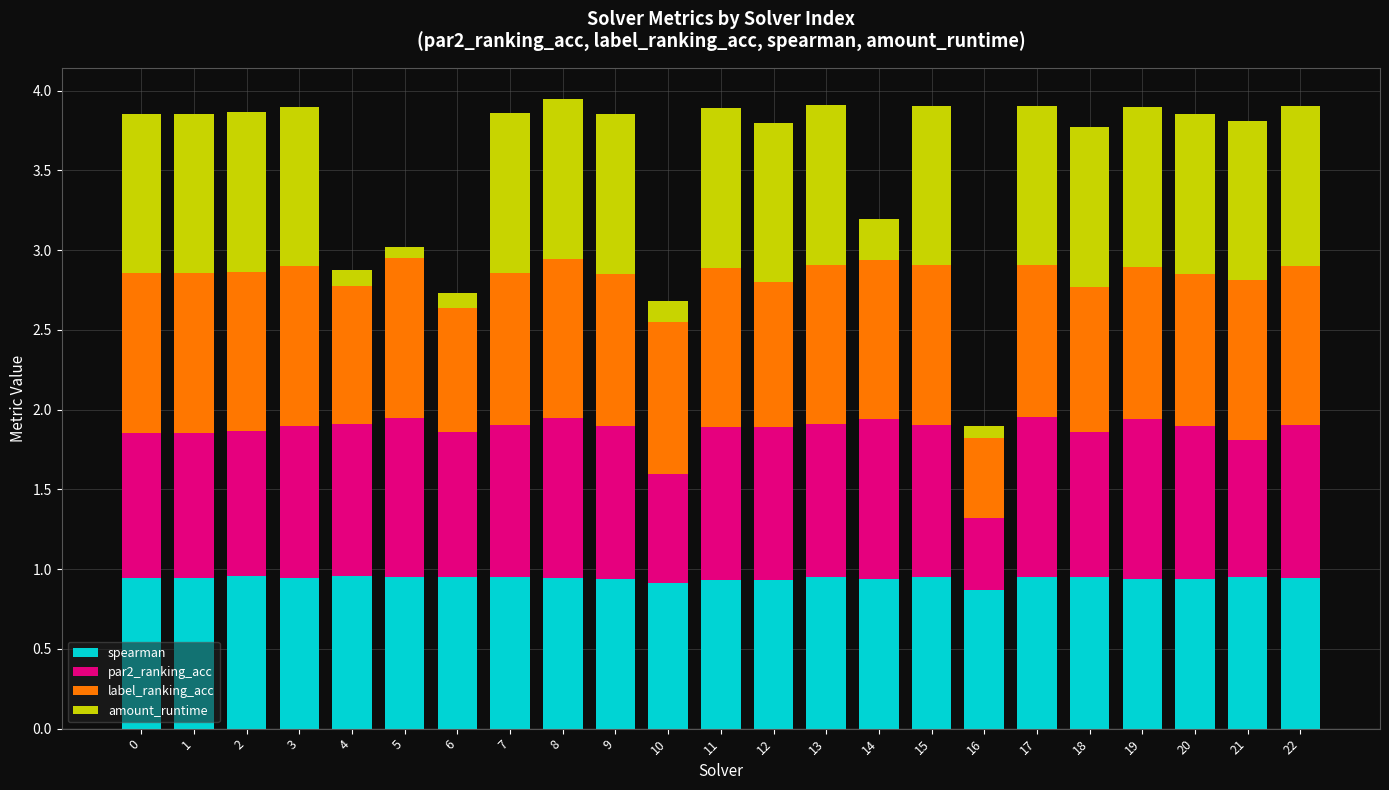

Is it true that spearman equals 0.2 at 0?

False